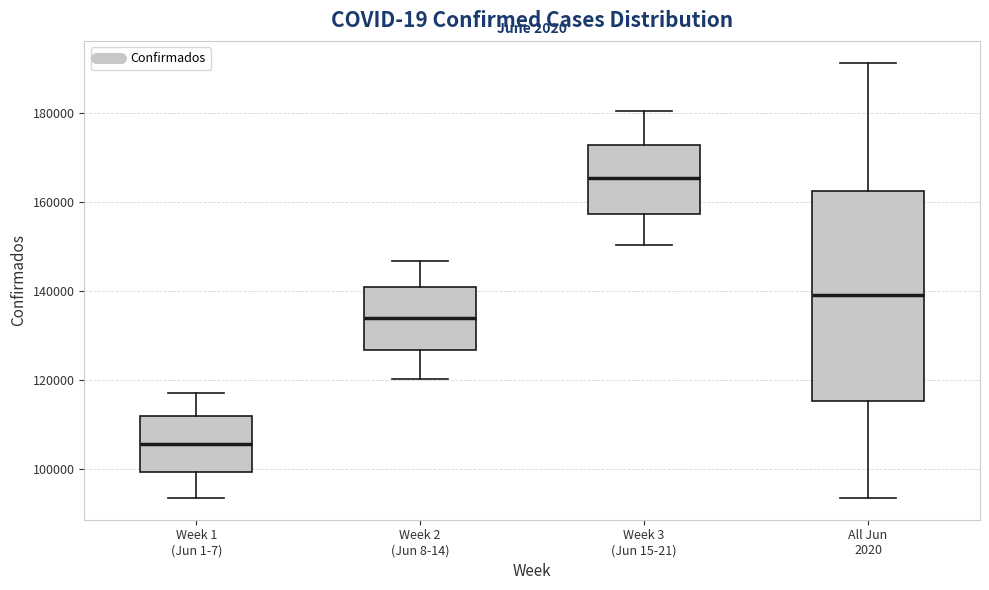

Where is the lower edge of the box for Week 3 (Jun 15-21) on the y-axis? The values are not printed on the chart, so give them approximately, as read against the axis.

158000